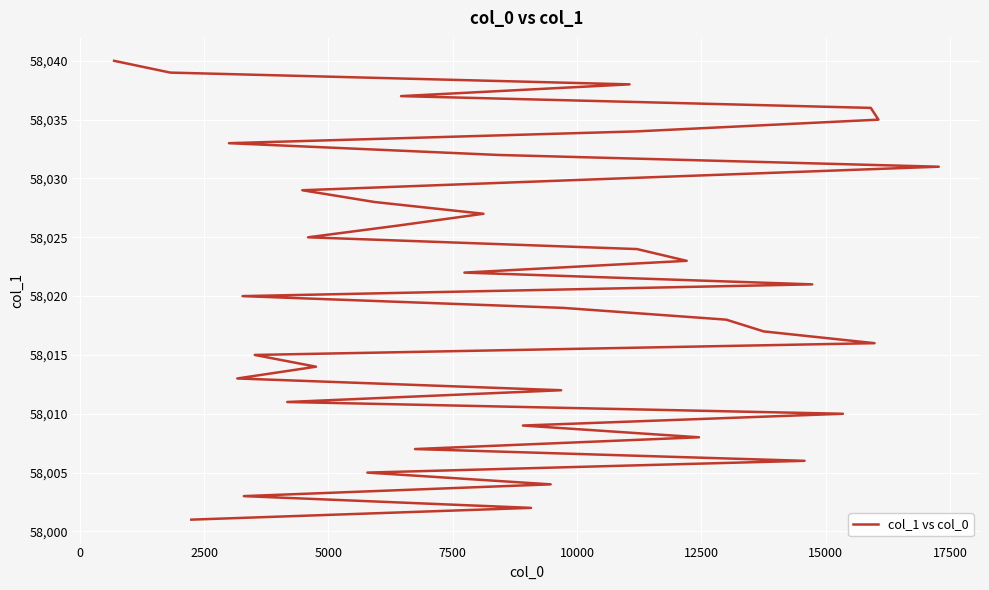

The chart shows a value of 99179 at 15000. True or false?

False